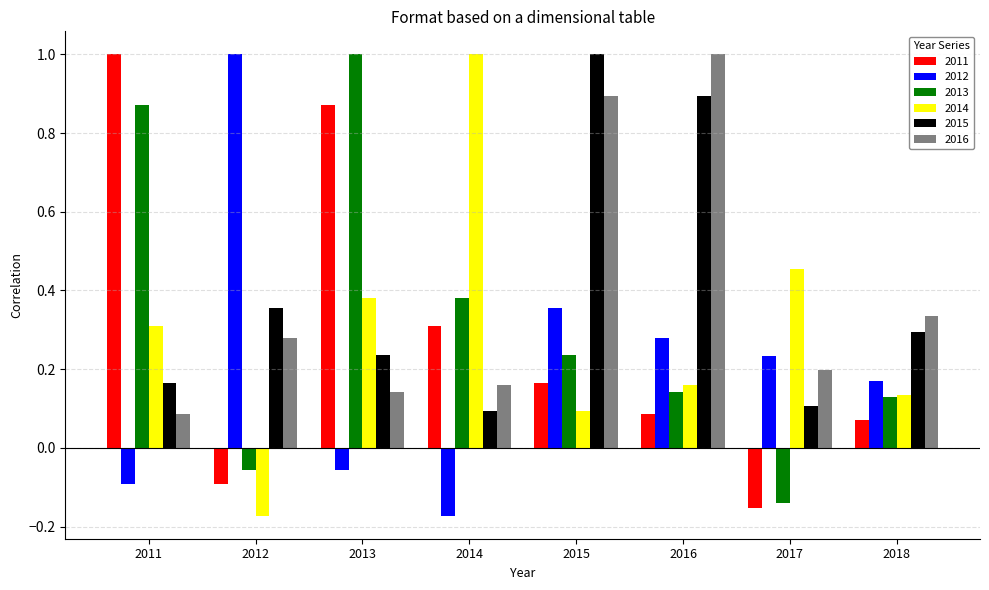

The 2015 series shows 0.2 at 2017. True or false?

False